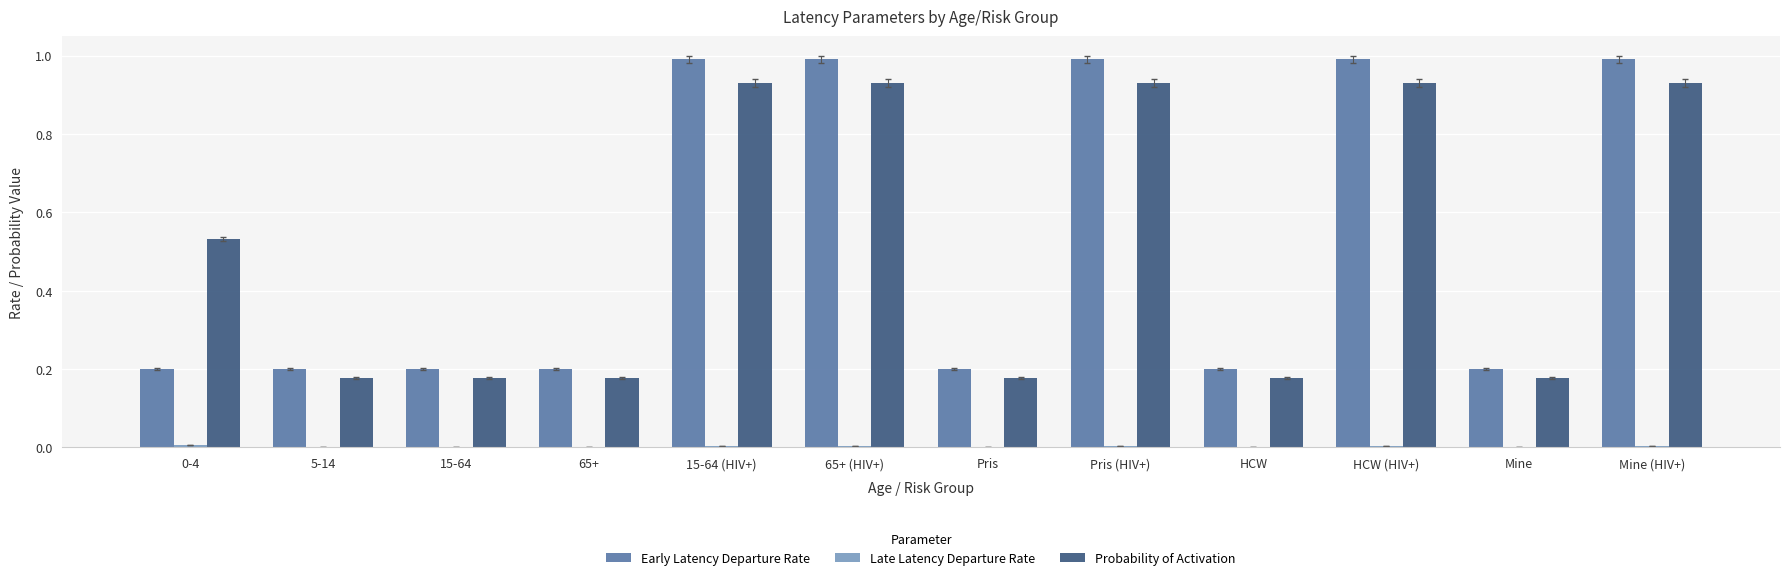

The Early Latency Departure Rate series shows 0.1 at 0-4. True or false?

False